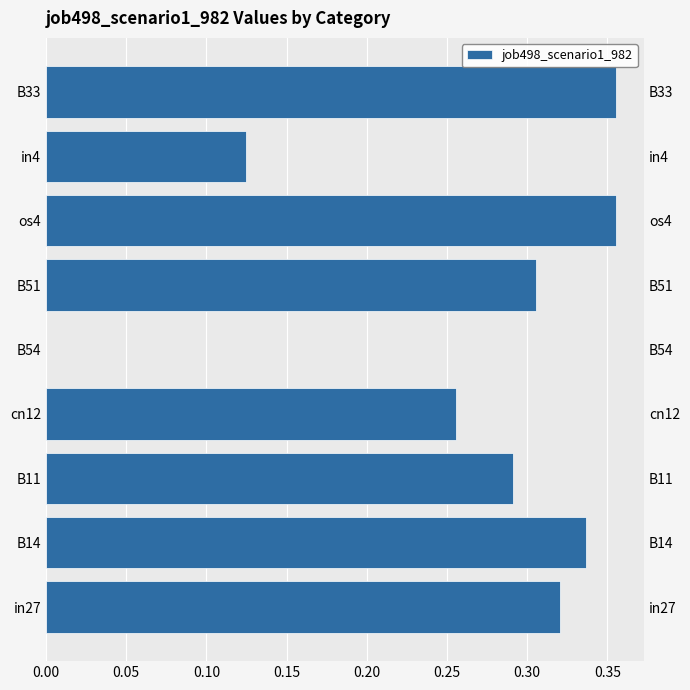

What is the difference between the maximum and minimum values?

0.4